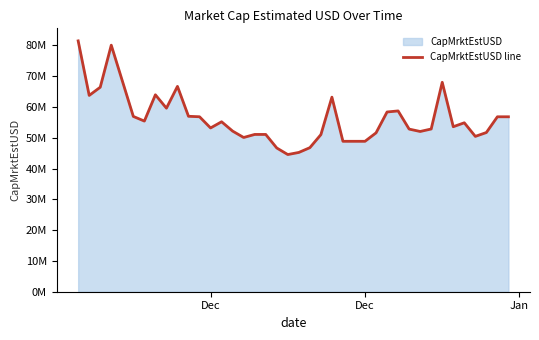

What is the smallest value displayed?

44528484.2